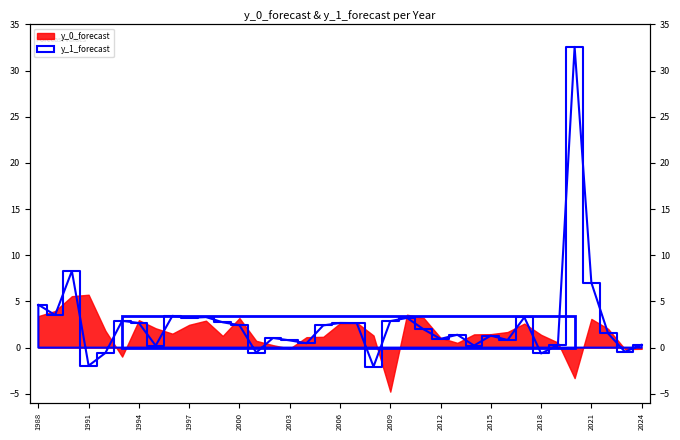

How many lines are shown in the chart?

1